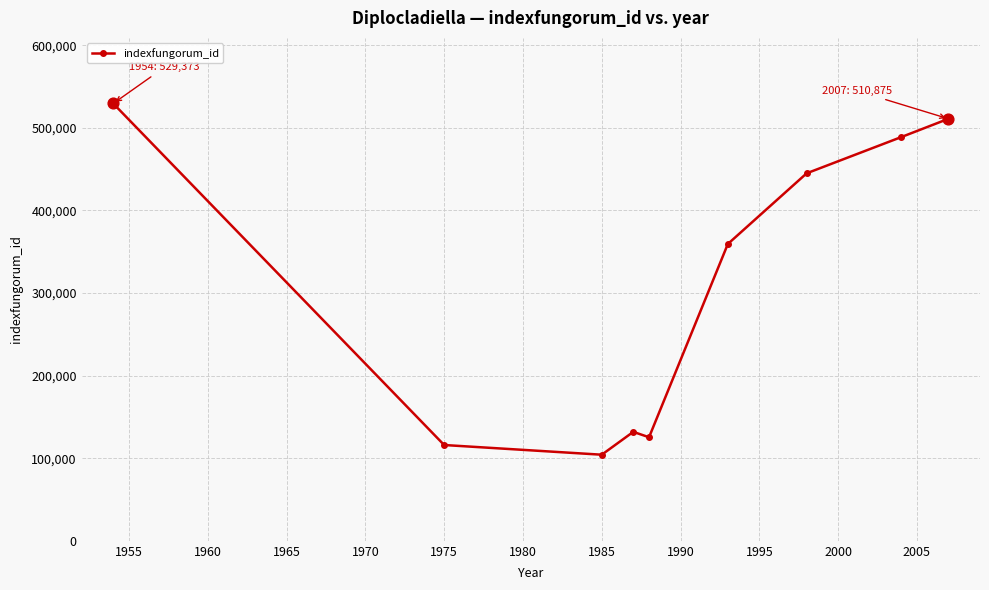

What is the value of the 1st point from the left?

529373